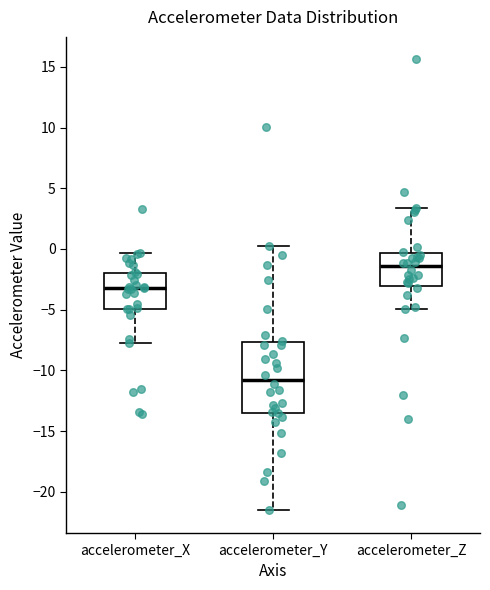

Which box's median line is the lowest?

accelerometer_Y